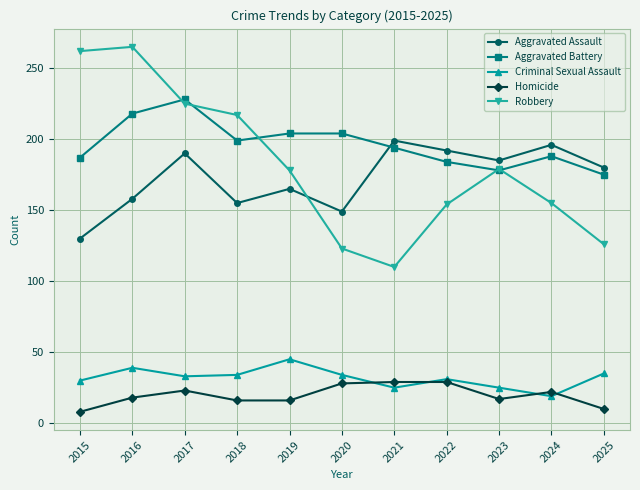

The Criminal Sexual Assault series shows 28 at 2019. True or false?

False